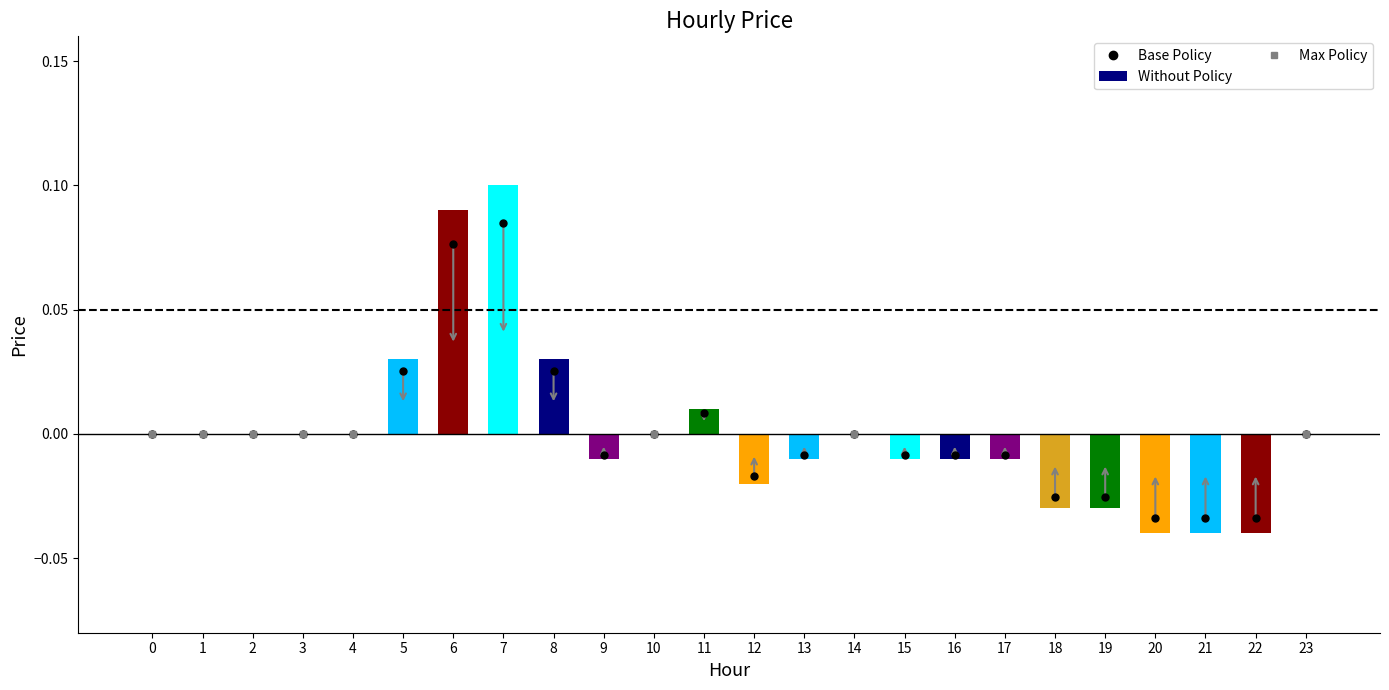

Are the bars horizontal?

No